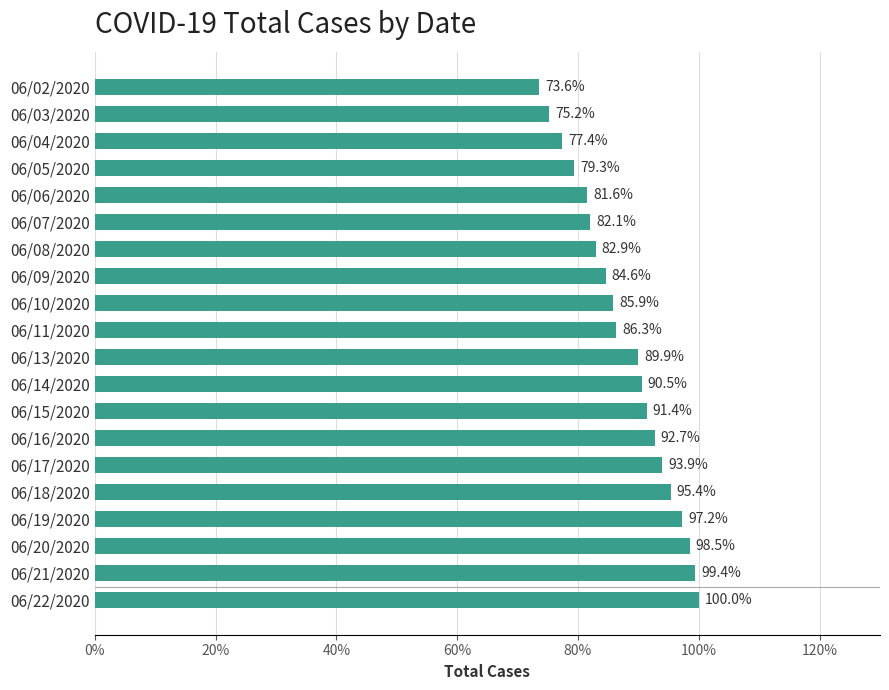

List the labels in order of value, largest first.

06/22/2020, 06/21/2020, 06/20/2020, 06/19/2020, 06/18/2020, 06/17/2020, 06/16/2020, 06/15/2020, 06/14/2020, 06/13/2020, 06/11/2020, 06/10/2020, 06/09/2020, 06/08/2020, 06/07/2020, 06/06/2020, 06/05/2020, 06/04/2020, 06/03/2020, 06/02/2020